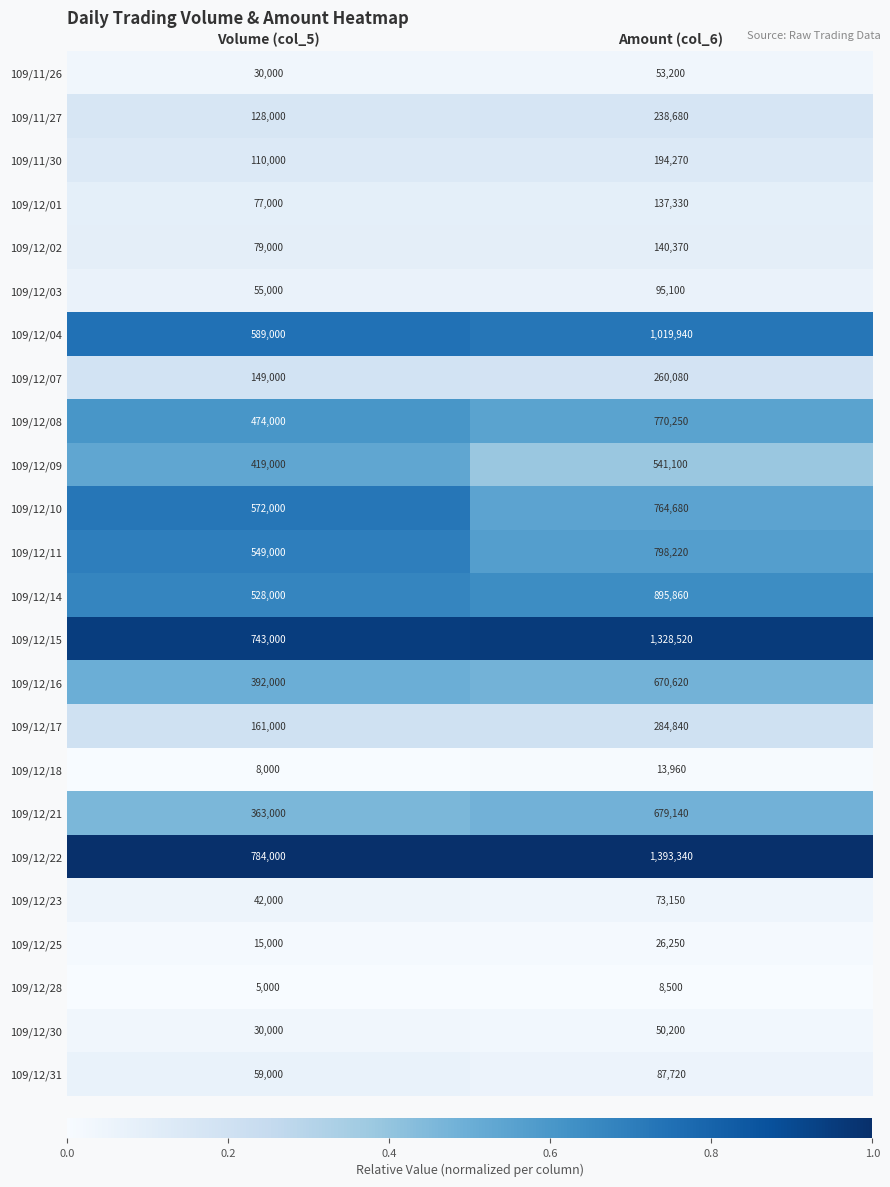

Read the 109/11/26 value at Amount (col_6).

53200